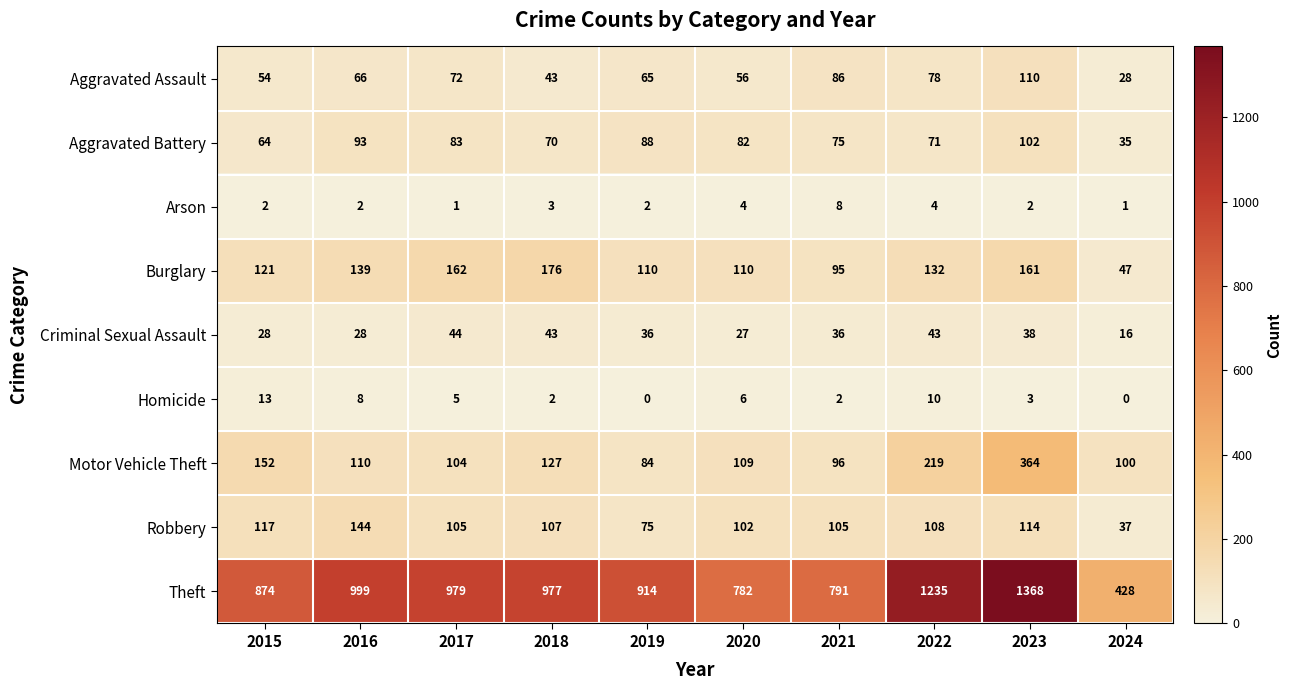

What is the sum of all Burglary values?

1253